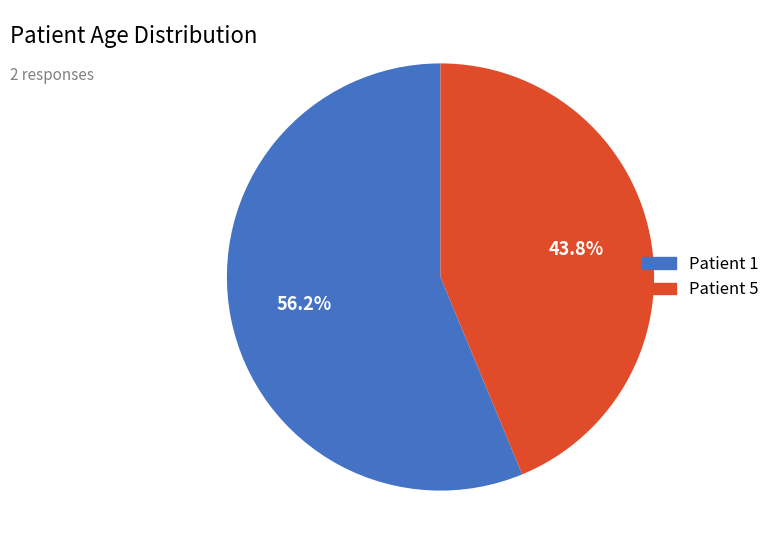

Is there any slice that represents more than half of the pie?

Yes